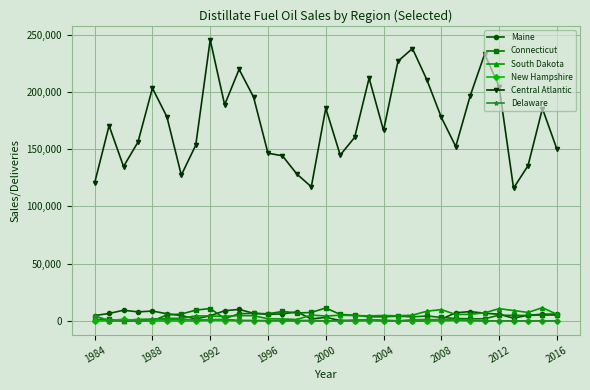

Which series has the widest spread of values?

Central Atlantic